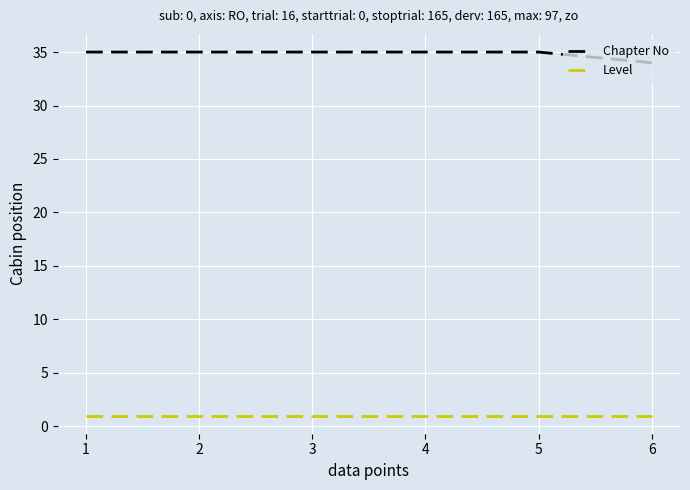

True or false: Level and Chapter No intersect in this chart.

False